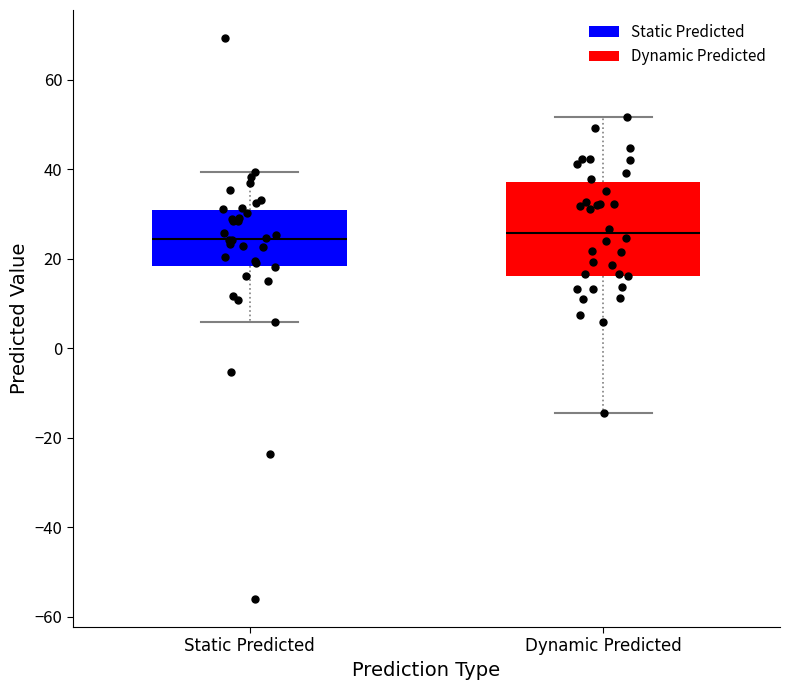

Reading left to right, read every box against the y-axis: the position of its median line, the range the box covers, and the ends of its whiskers. The values are not printed on the chart, so give them approximately, as read against the axis.

Static Predicted: median 24, box 18 to 30, whiskers 6 to 40
Dynamic Predicted: median 26, box 16 to 38, whiskers -14 to 52